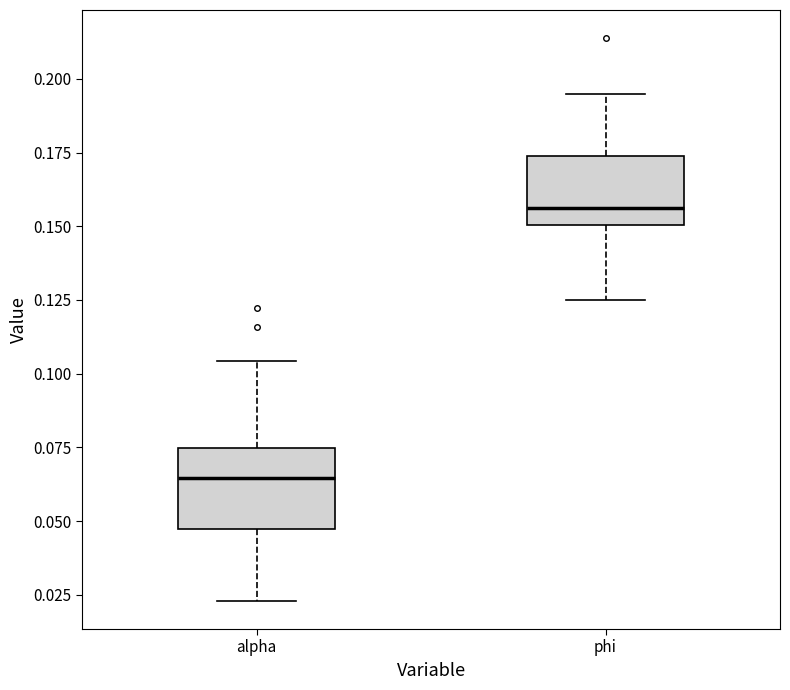

Which box's median line is the lowest?

alpha